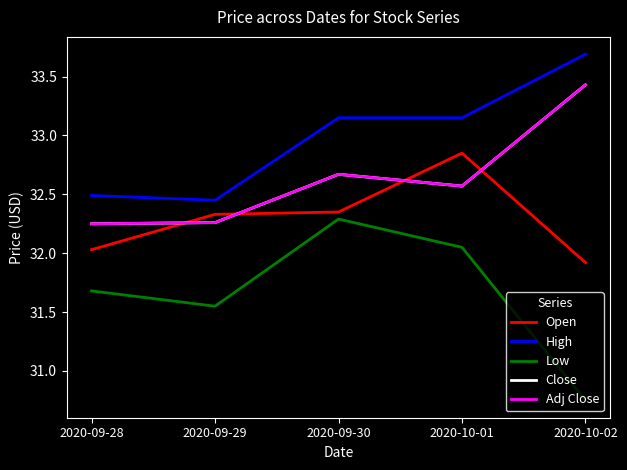

Reading right to left, what are all the values shown in this chart?

Open: 2020-10-02=31.9	2020-10-01=32.8	2020-09-30=32.3	2020-09-29=32.3	2020-09-28=32.0
High: 2020-10-02=33.7	2020-10-01=33.2	2020-09-30=33.2	2020-09-29=32.5	2020-09-28=32.5
Low: 2020-10-02=30.8	2020-10-01=32.0	2020-09-30=32.3	2020-09-29=31.5	2020-09-28=31.7
Close: 2020-10-02=33.4	2020-10-01=32.6	2020-09-30=32.7	2020-09-29=32.3	2020-09-28=32.2
Adj Close: 2020-10-02=33.4	2020-10-01=32.6	2020-09-30=32.7	2020-09-29=32.3	2020-09-28=32.2